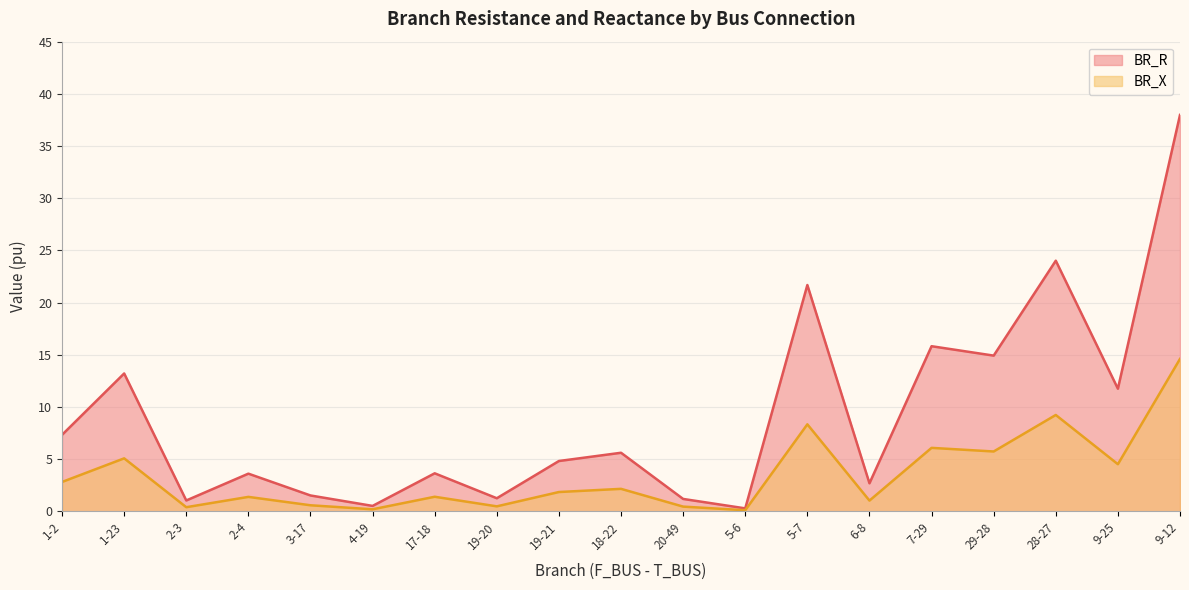

What is the label of the 5th point from the right?

7-29